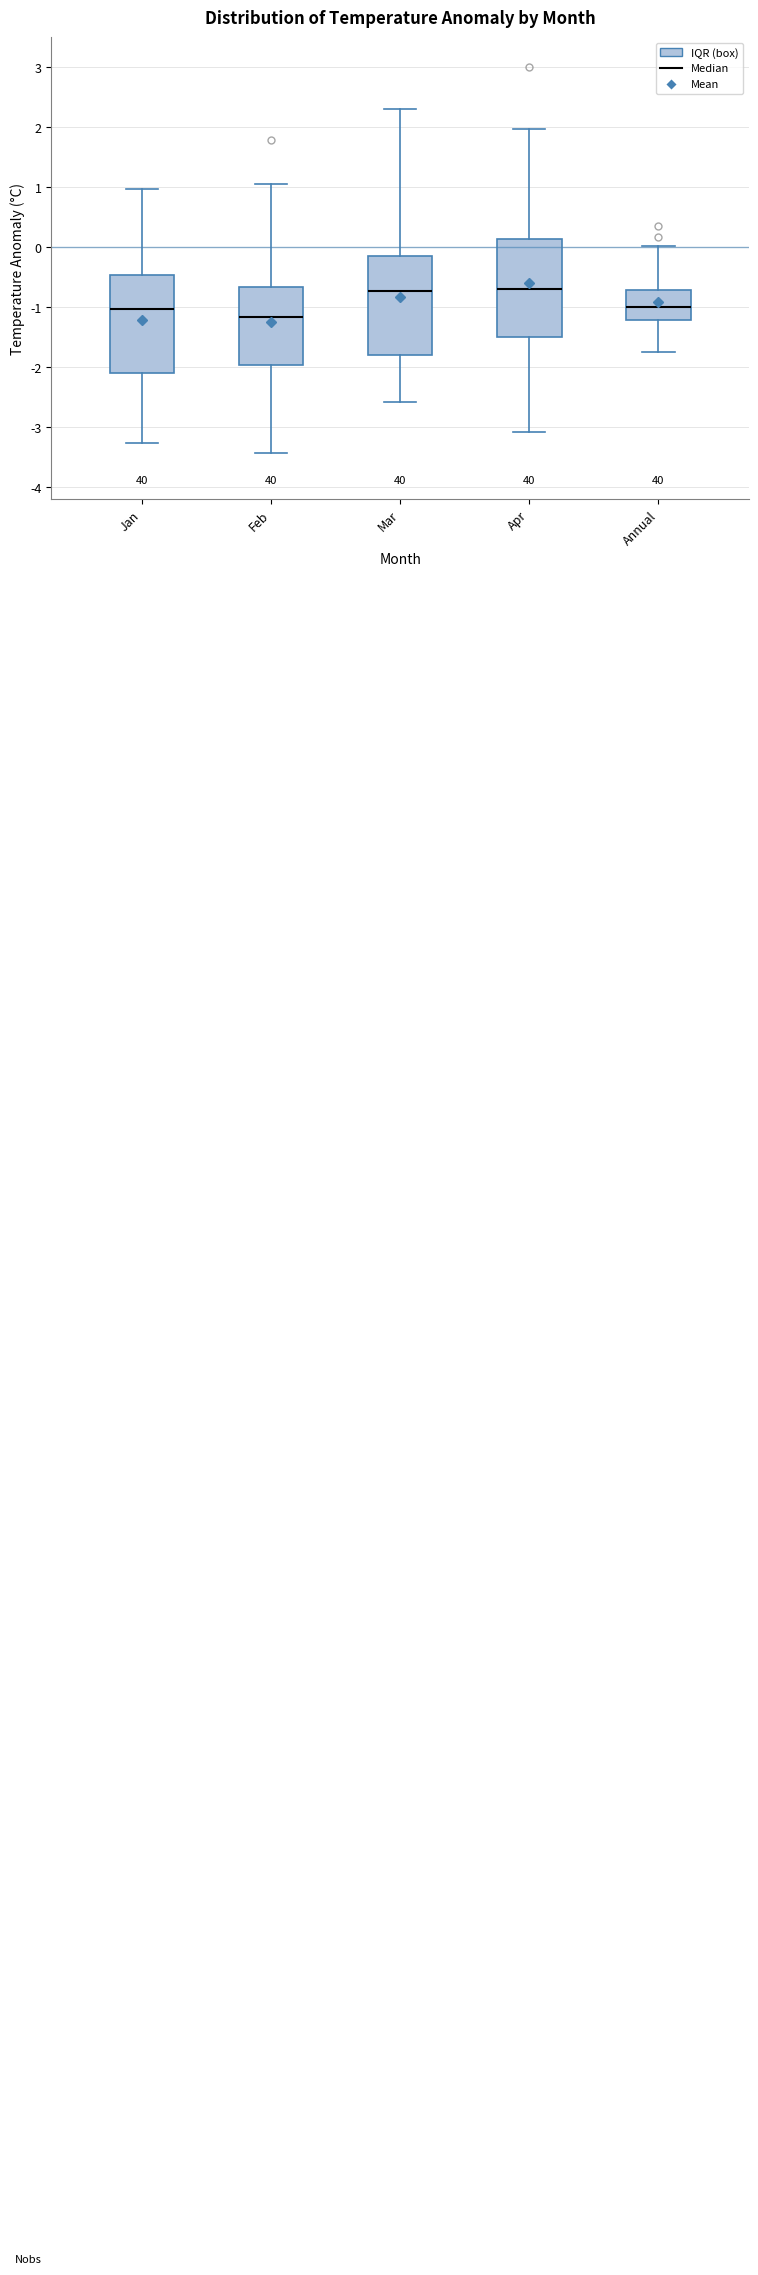

Which box has the lowest median line?

Feb